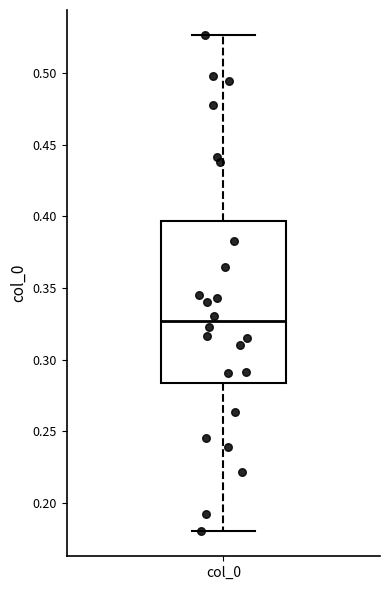

Where does the median line of the box for col_0 sit on the y-axis? The values are not printed on the chart, so give them approximately, as read against the axis.

0.325